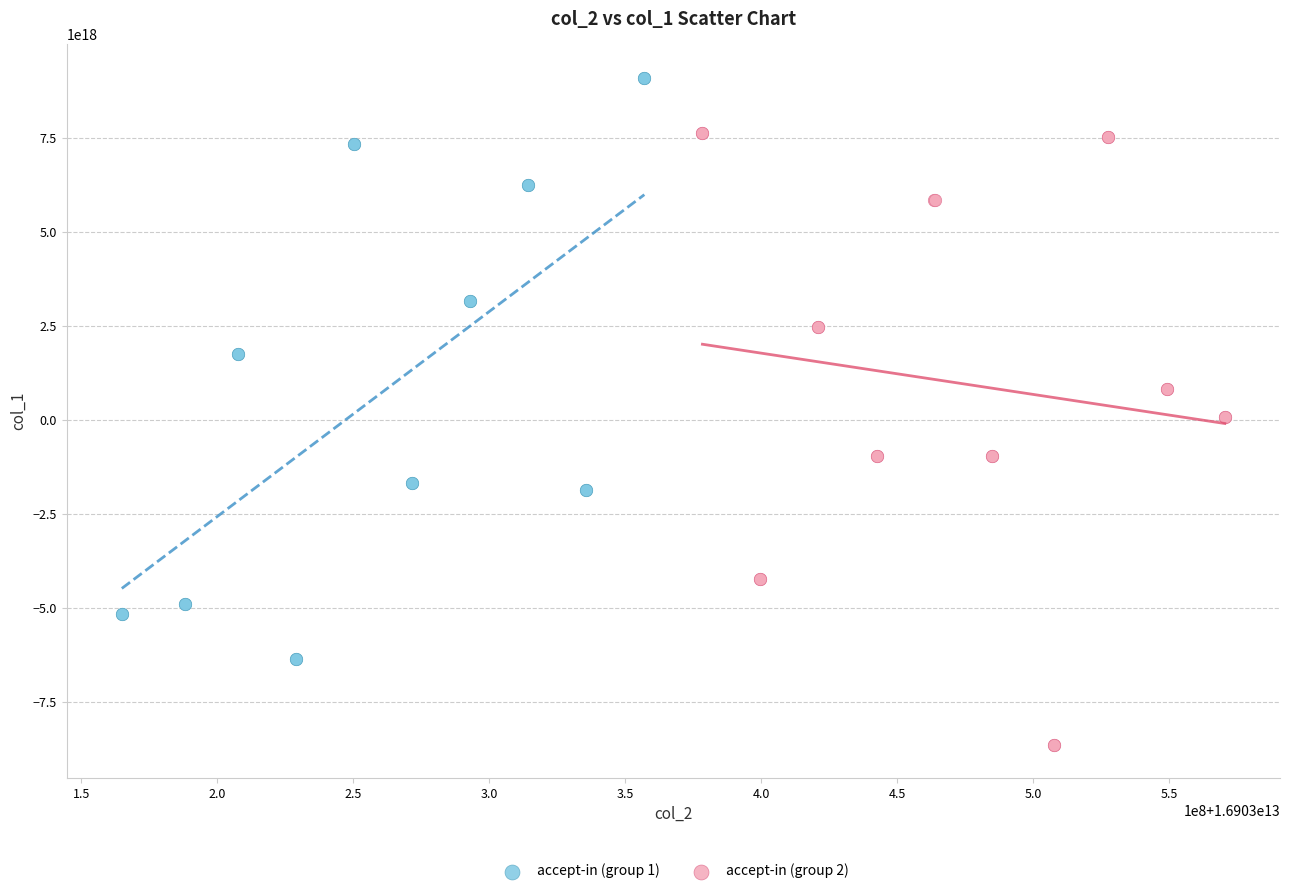

What are all the series names shown in the legend?

accept-in (group 1), accept-in (group 2)